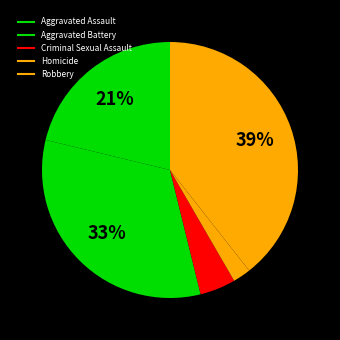

How many slices are in this pie chart?

5